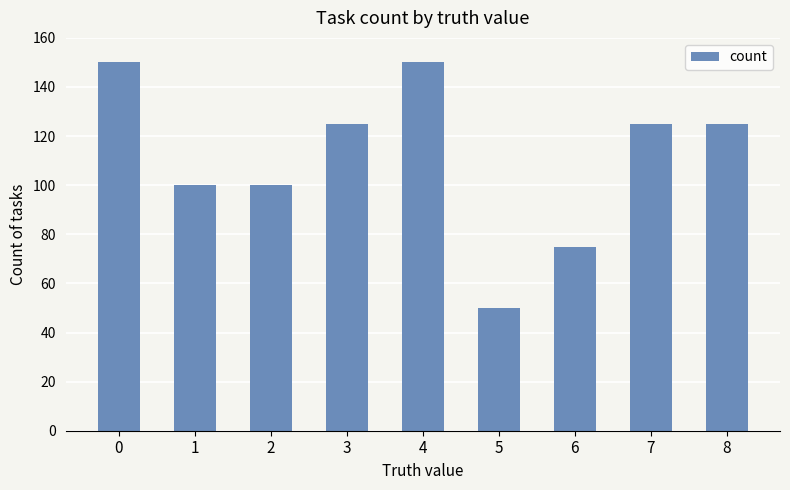

What is the change in value from 4 to 7?

-25